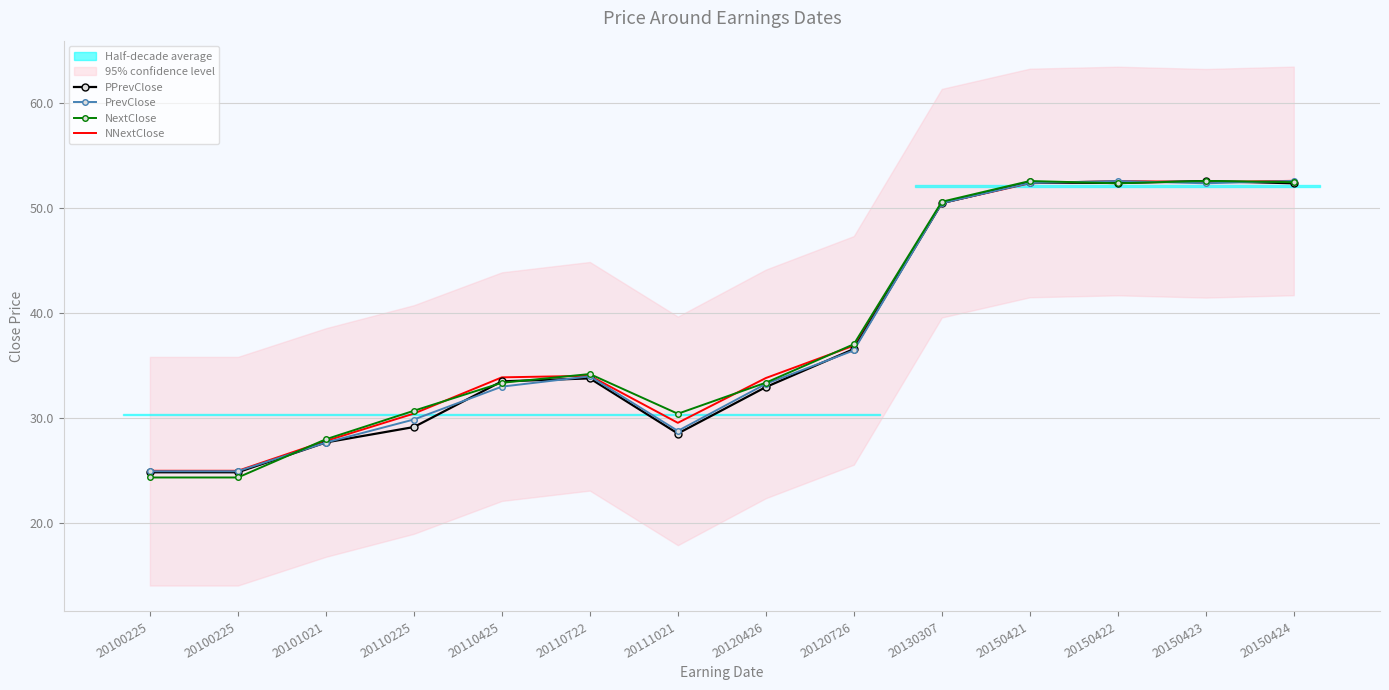

Between 20100225 and 20111021, which is larger?

20111021